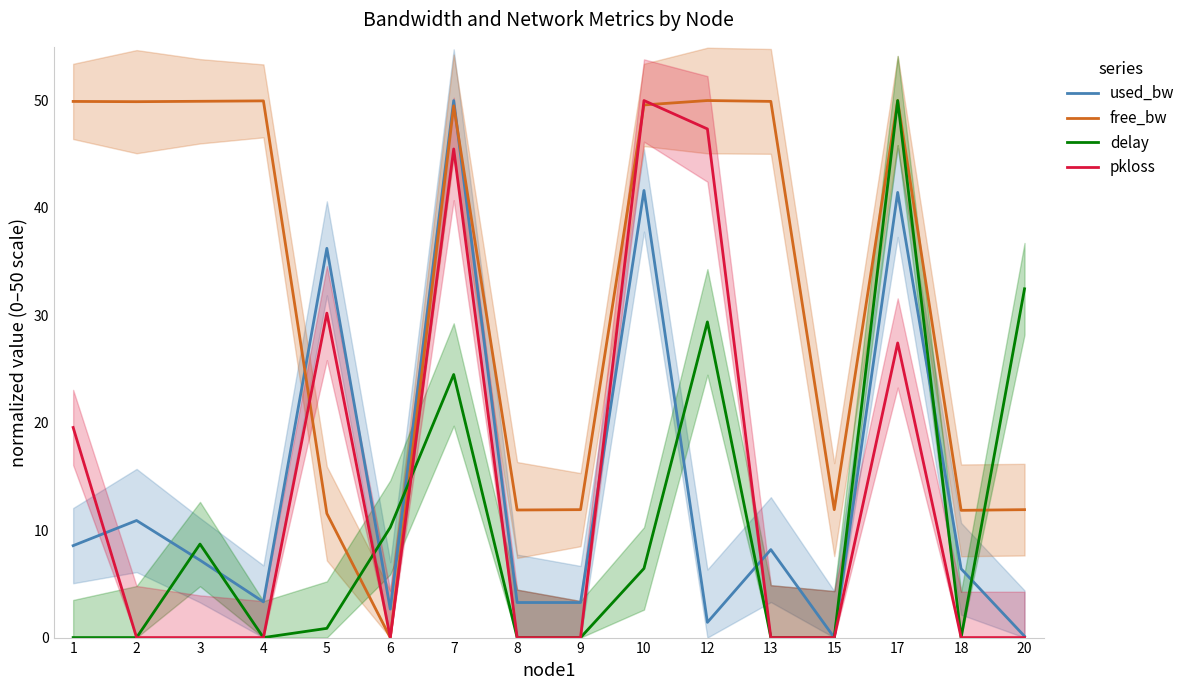

What is the difference between the maximum and minimum values in the delay series?

50.0